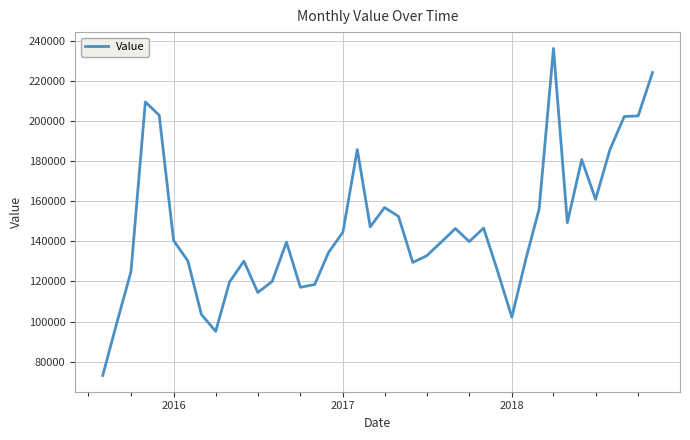

What is the difference between the maximum and minimum values?

163071.4